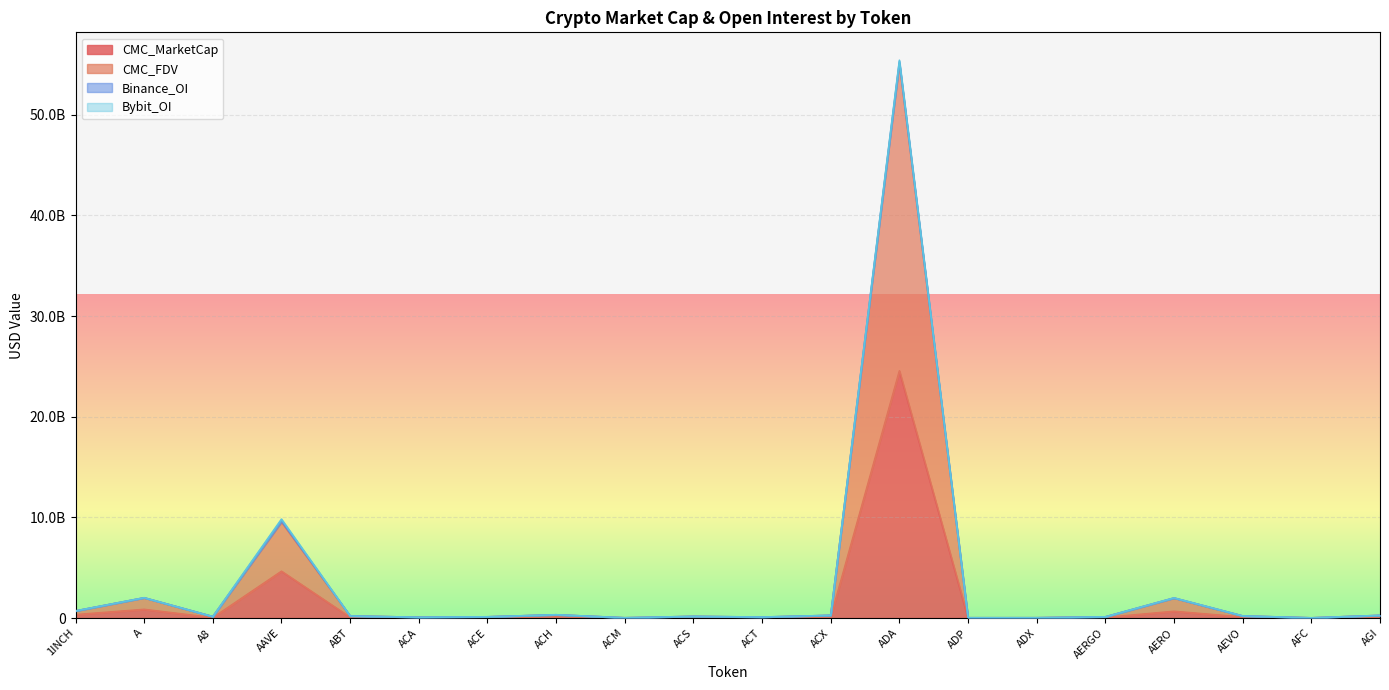

The CMC_FDV series shows 15354008246 at AAVE. True or false?

False